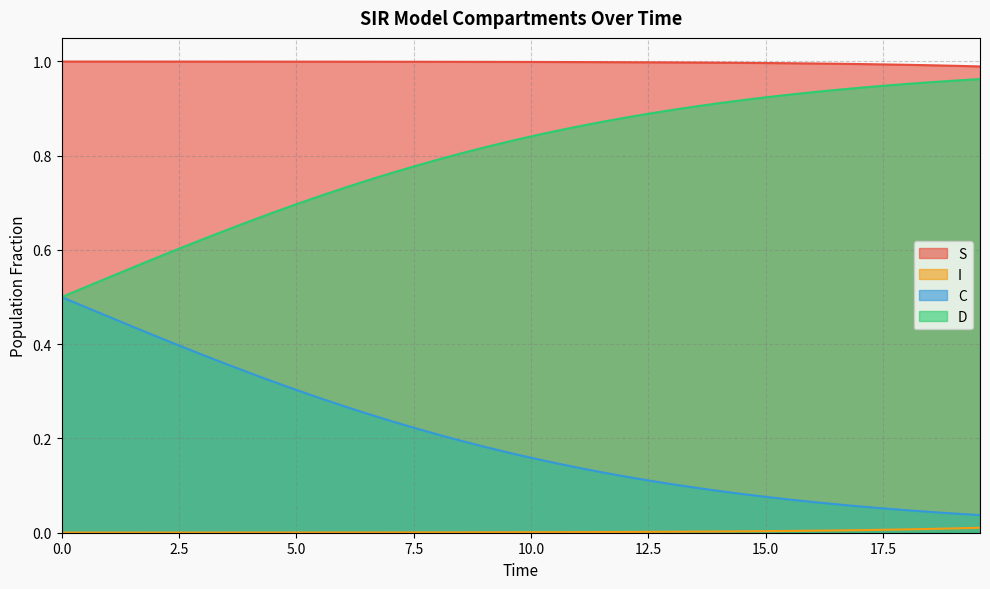

Reading left to right, transcribe all the data shown in this chart.

S: 1.0	1.0	1.0	1.0	1.0	1.0	1.0	1.0	1.0	1.0	1.0	1.0	1.0	1.0	1.0	1.0	1.0	1.0	1.0	1.0	1.0	1.0	1.0	1.0	1.0	1.0	1.0	1.0	1.0	1.0	1.0	1.0	1.0	1.0	1.0	1.0	1.0	1.0	1.0	1.0
I: 0.0	0.0	0.0	0.0	0.0	0.0	0.0	0.0	0.0	0.0	0.0	0.0	0.0	0.0	0.0	0.0	0.0	0.0	0.0	0.0	0.0	0.0	0.0	0.0	0.0	0.0	0.0	0.0	0.0	0.0	0.0	0.0	0.0	0.0	0.0	0.0	0.0	0.0	0.0	0.0
C: 0.5	0.5	0.5	0.4	0.4	0.4	0.4	0.4	0.3	0.3	0.3	0.3	0.3	0.3	0.2	0.2	0.2	0.2	0.2	0.2	0.2	0.1	0.1	0.1	0.1	0.1	0.1	0.1	0.1	0.1	0.1	0.1	0.1	0.1	0.1	0.1	0.0	0.0	0.0	0.0
D: 0.5	0.5	0.5	0.6	0.6	0.6	0.6	0.6	0.7	0.7	0.7	0.7	0.7	0.7	0.8	0.8	0.8	0.8	0.8	0.8	0.8	0.9	0.9	0.9	0.9	0.9	0.9	0.9	0.9	0.9	0.9	0.9	0.9	0.9	0.9	0.9	1.0	1.0	1.0	1.0